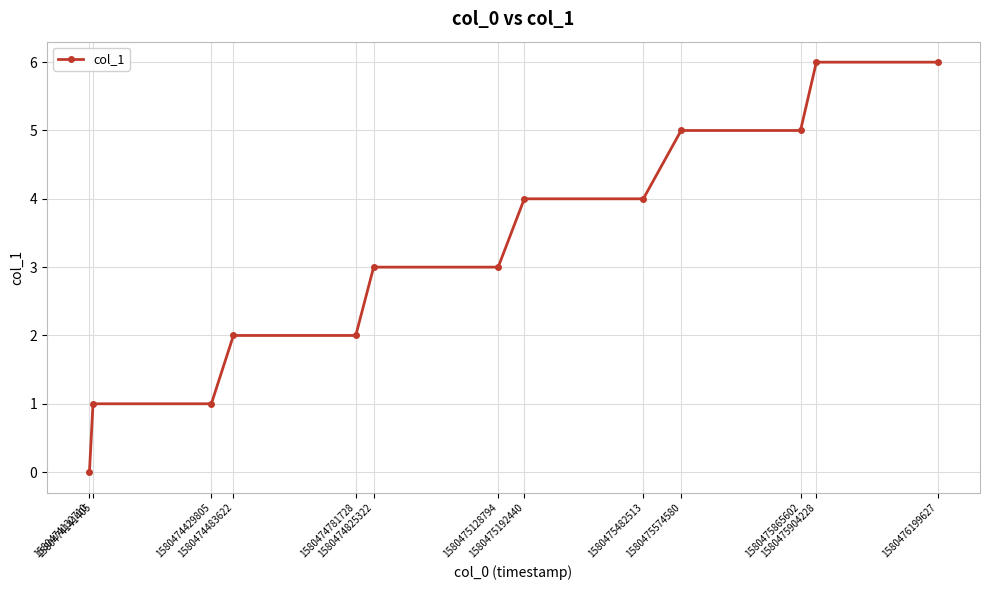

Does the chart display data point markers on the line(s)?

Yes